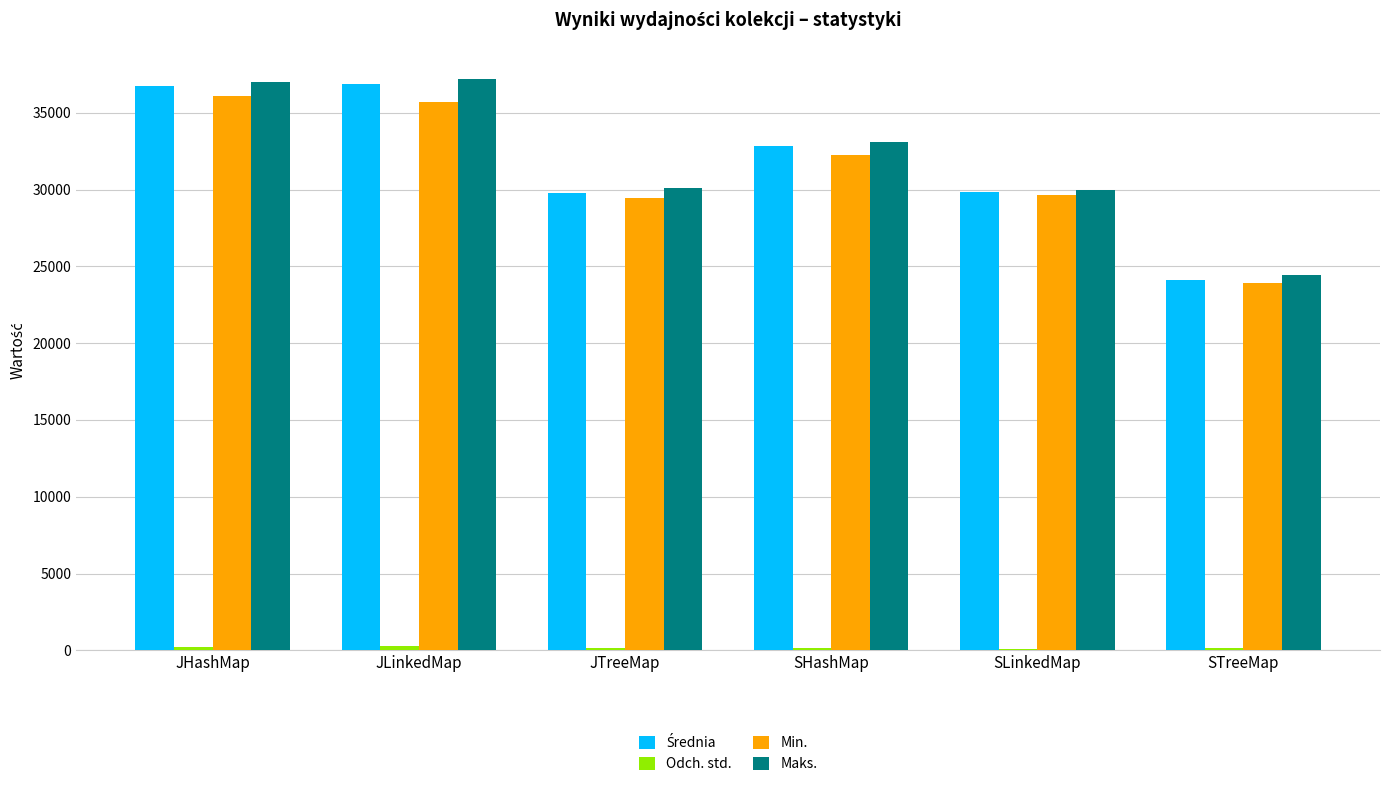

What is the maximum value for Min.?

36085.0